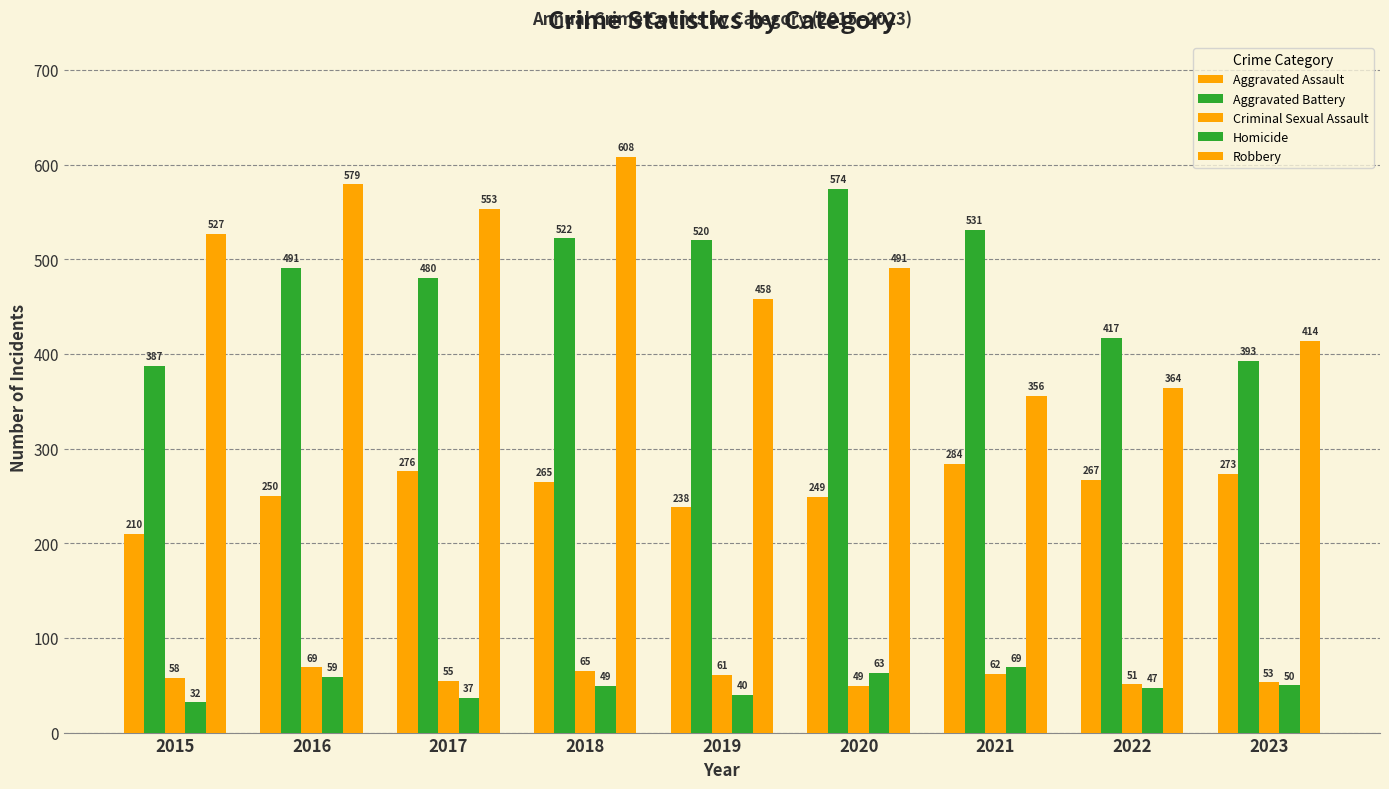

Between 2022 and 2021, which is larger?

2021